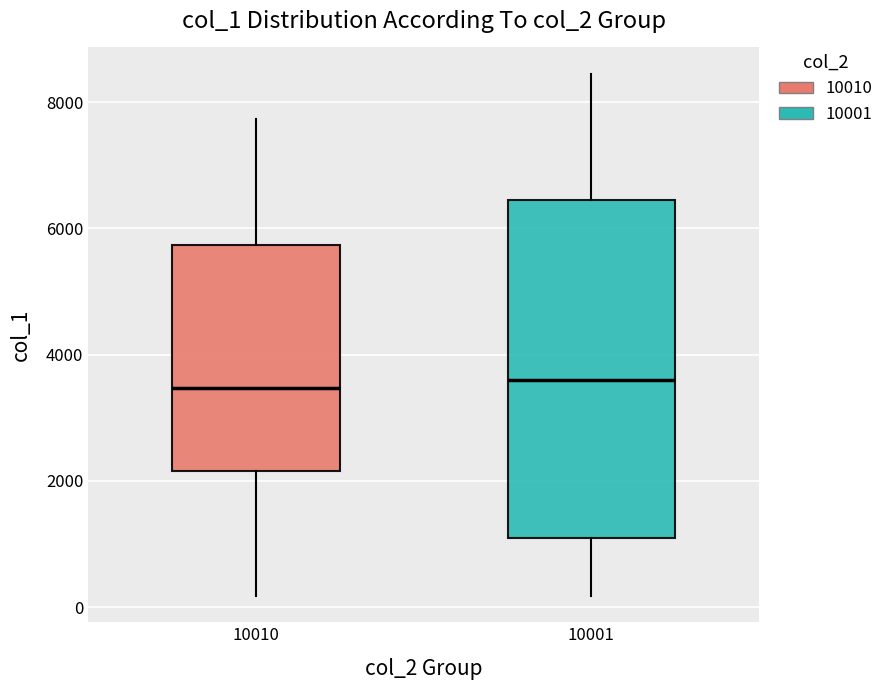

Reading left to right, read every box against the y-axis: the position of its median line, the range the box covers, and the ends of its whiskers. The values are not printed on the chart, so give them approximately, as read against the axis.

10010: median 3400, box 2200 to 5800, whiskers 200 to 7800
10001: median 3600, box 1000 to 6400, whiskers 200 to 8400